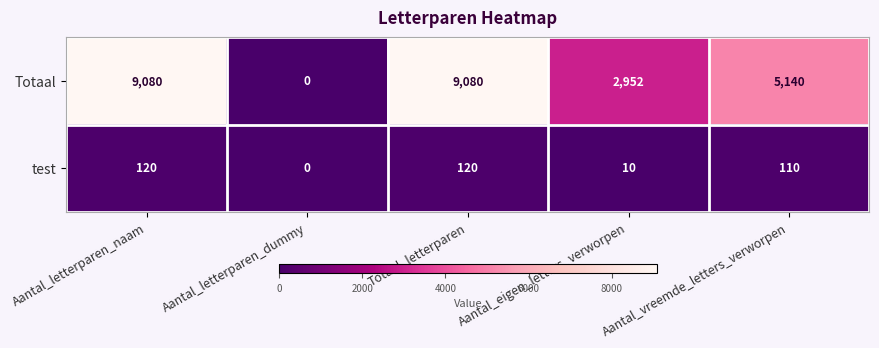

Rank the series by their maximum value, from lowest to highest.

test, Totaal